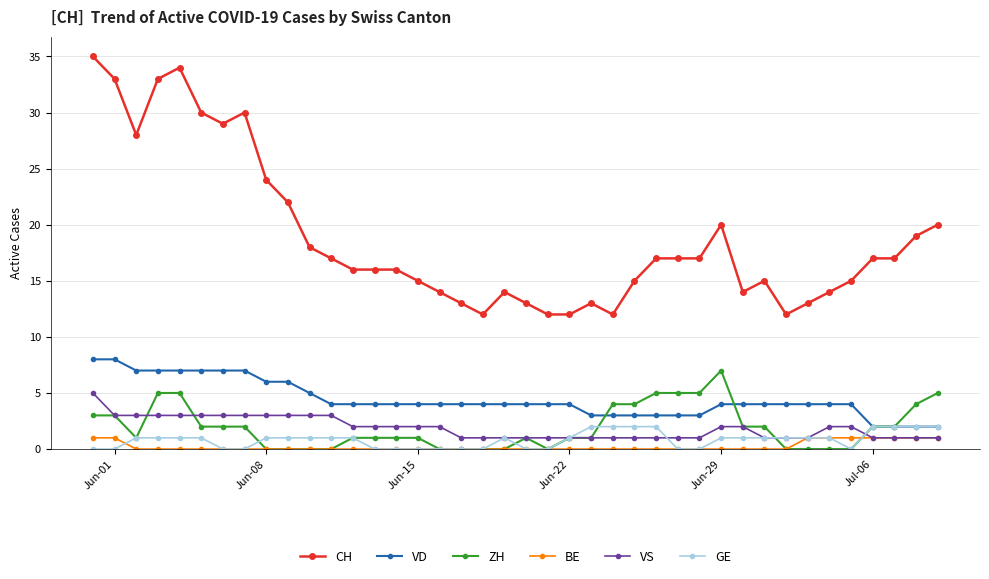

True or false: ZH and VD intersect in this chart.

True